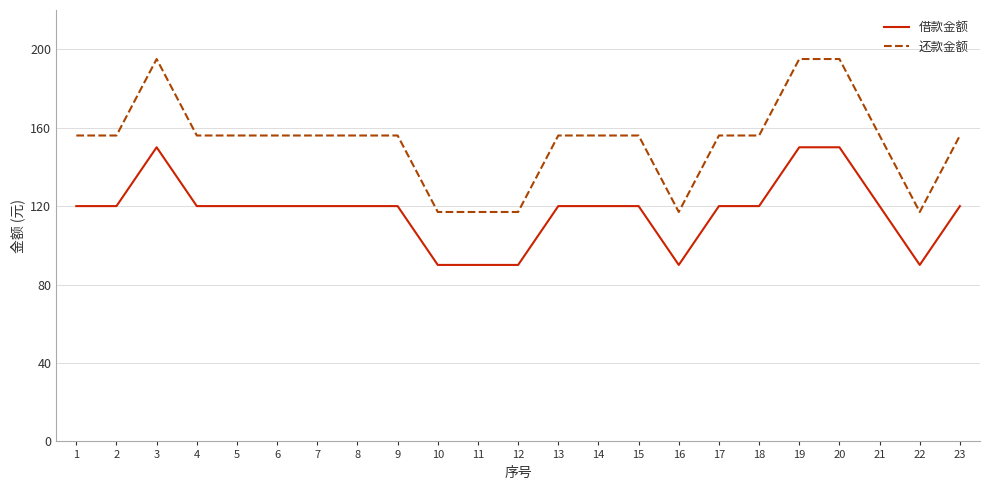

What is the total value across all series at 13?

276